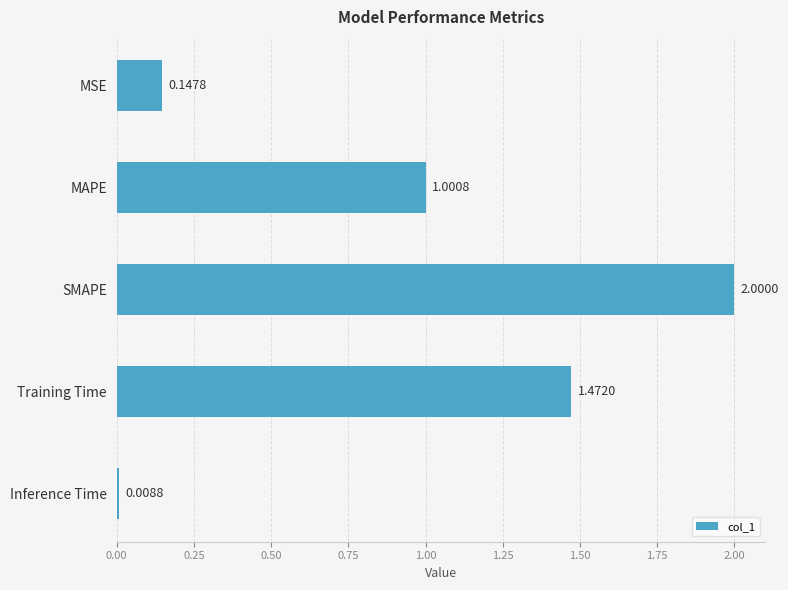

What is the label of the 1st bar from the bottom?

Inference Time